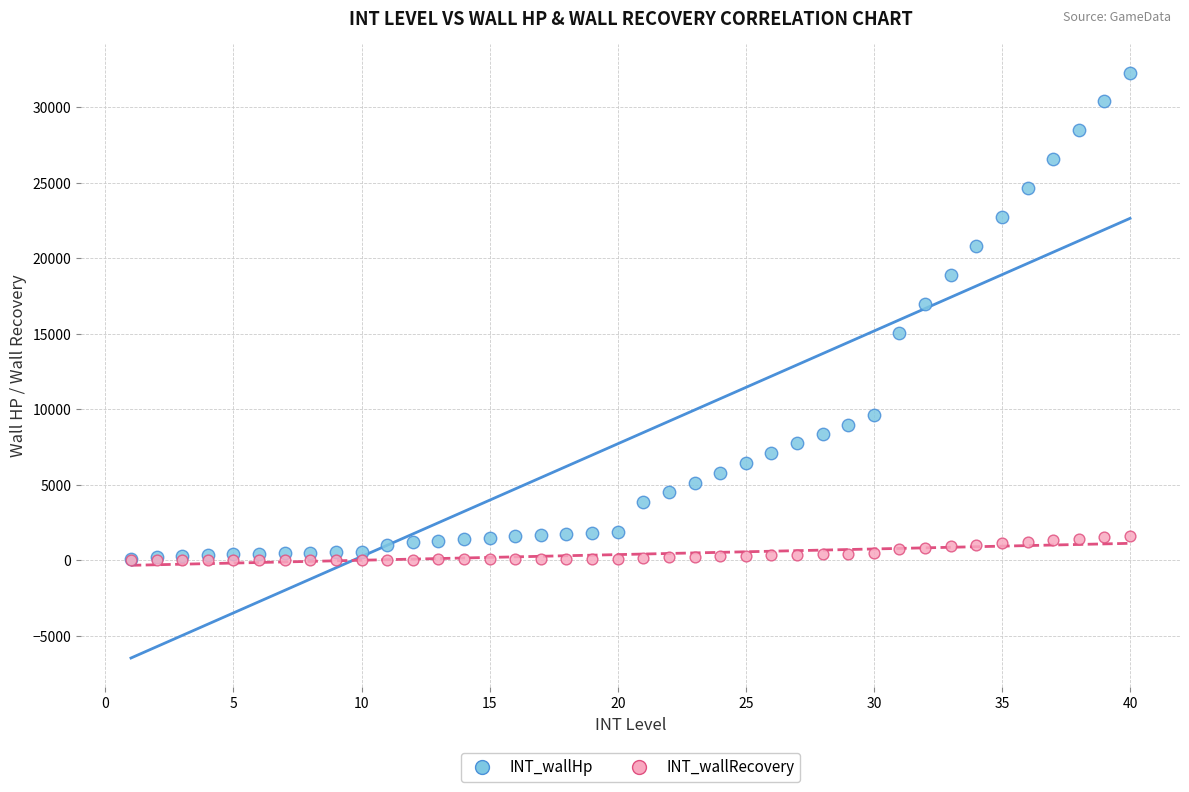

What are all the series names shown in the legend?

INT_wallHp, INT_wallRecovery